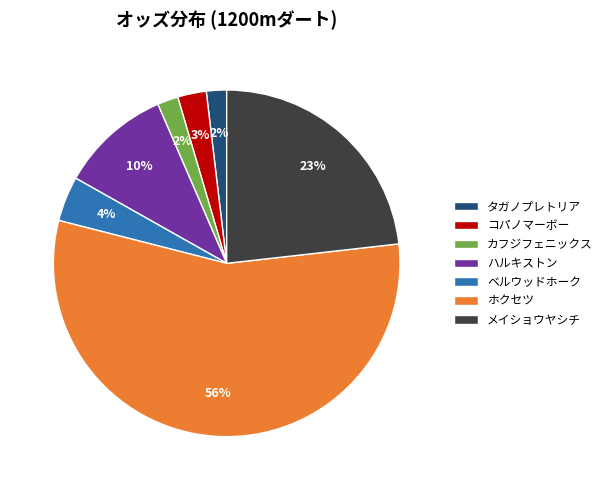

Combined, do ベルウッドホーク and ホクセツ account for over 50%?

Yes